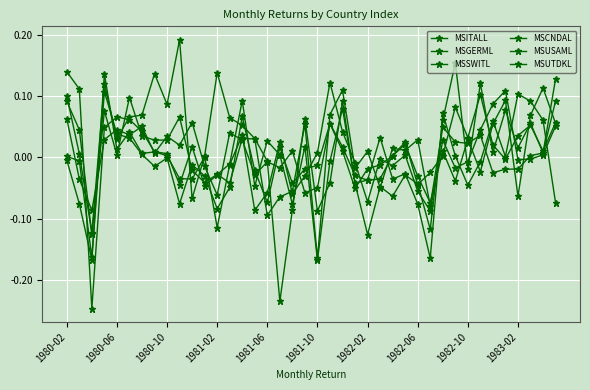

How many values in the MSUSAML series are below 0?

15